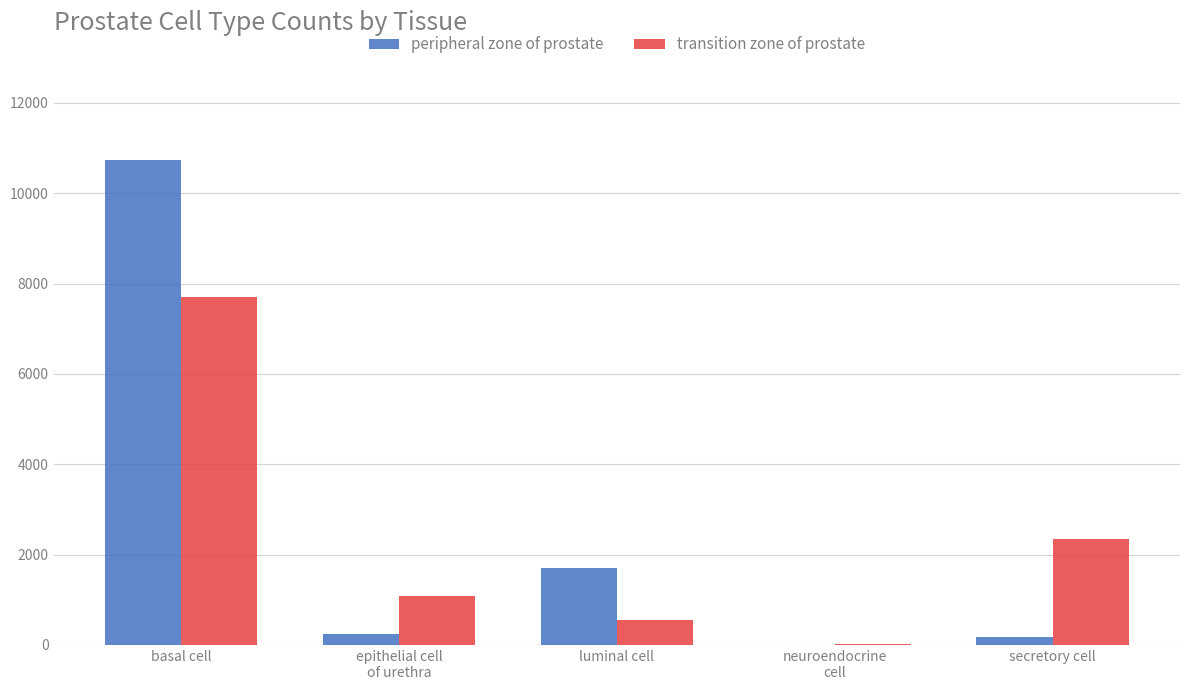

What is the sum of all peripheral zone of prostate values?

12866